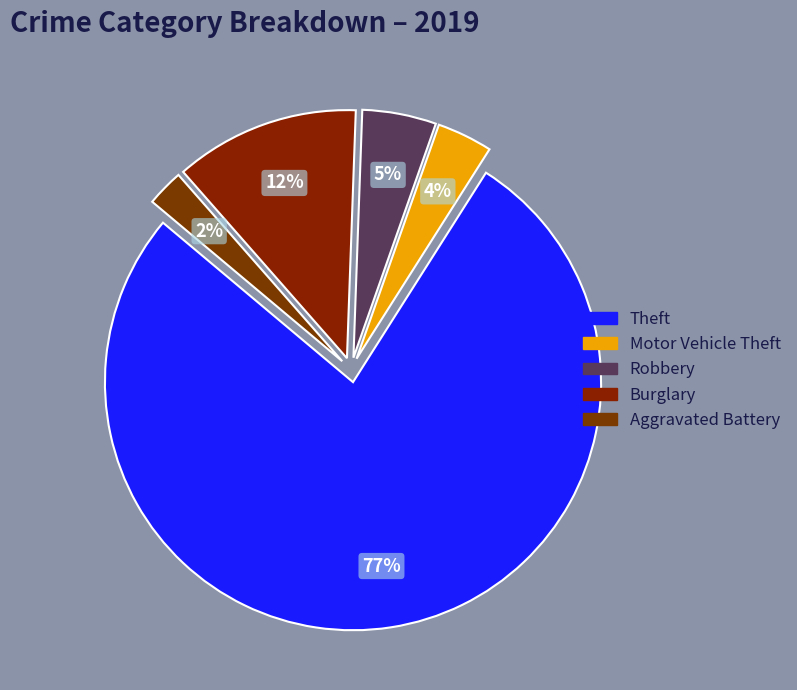

Does any single category account for the majority?

Yes